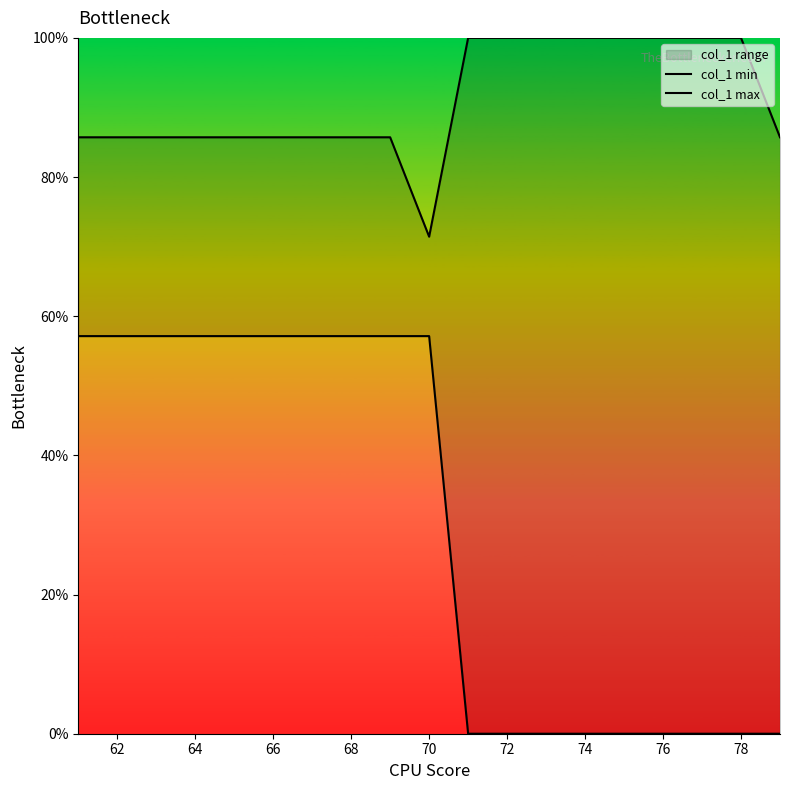

Reading left to right, transcribe all the data shown in this chart.

col_1 min: 57.1	57.1	57.1	57.1	57.1	57.1	57.1	57.1	57.1	57.1	0.0	0.0	0.0	0.0	0.0	0.0	0.0	0.0	0.0
col_1 max: 85.7	85.7	85.7	85.7	85.7	85.7	85.7	85.7	85.7	71.4	100.0	100.0	100.0	100.0	100.0	100.0	100.0	100.0	85.7